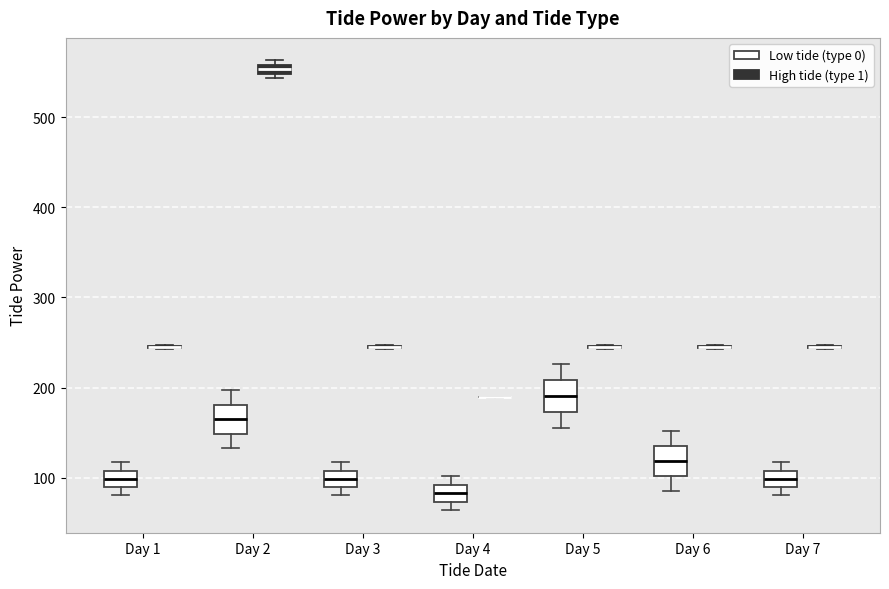

Where is the lower edge of the box for Day 4 (Low tide (type 0)) on the y-axis? The values are not printed on the chart, so give them approximately, as read against the axis.

70